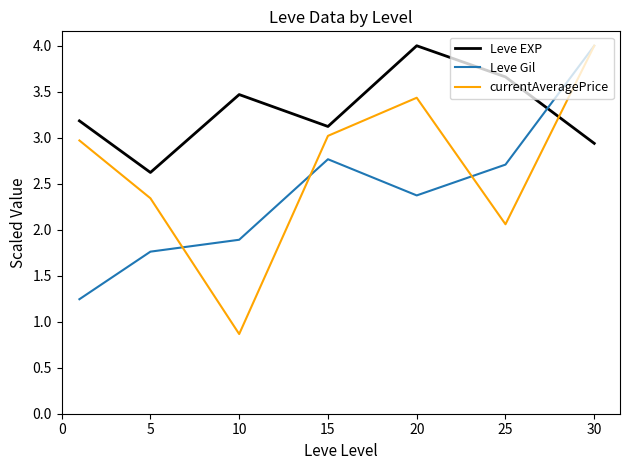

Which series has the largest range (max minus min)?

currentAveragePrice